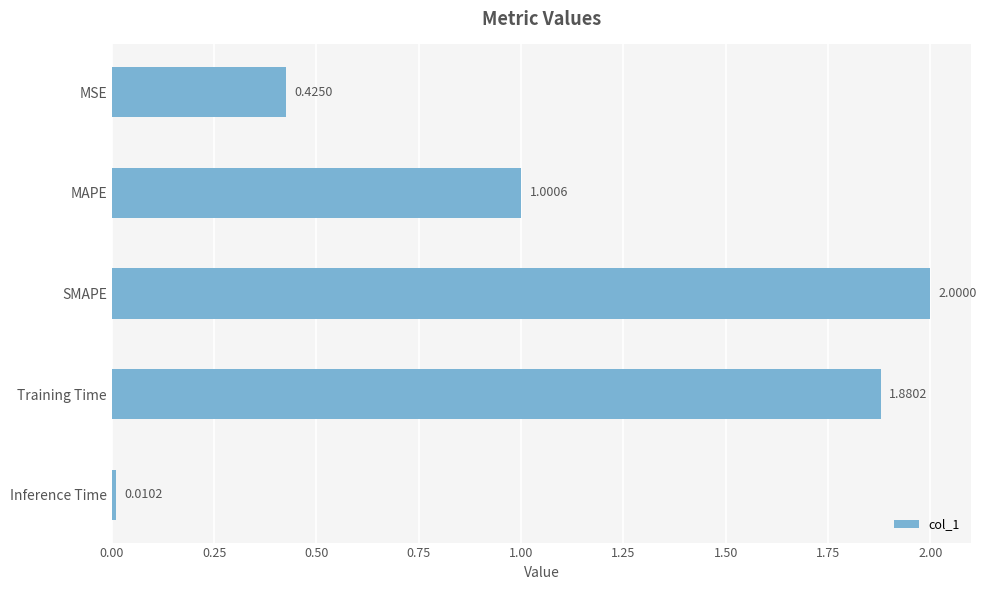

What is the average value?

1.1